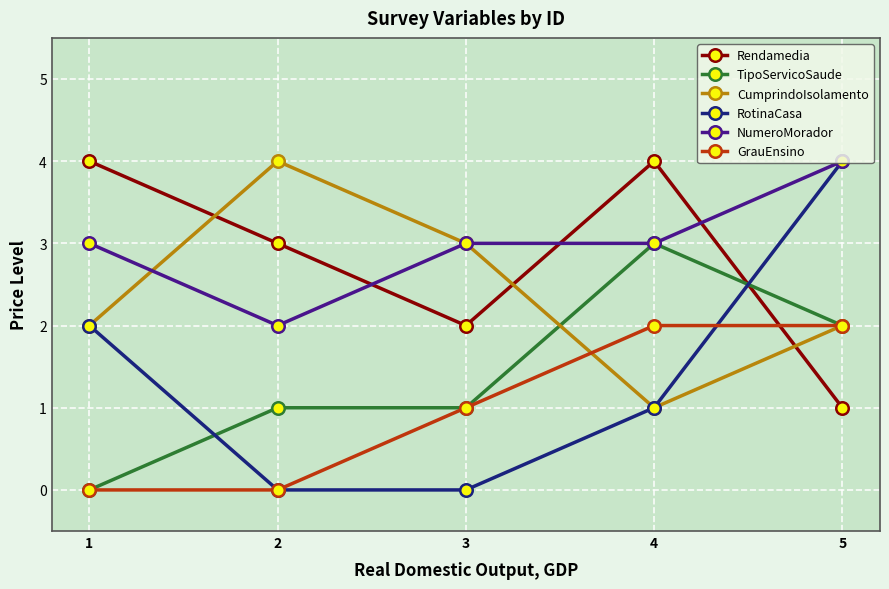

Reading right to left, what are all the values shown in this chart?

Rendamedia: 1	4	2	3	4
TipoServicoSaude: 2	3	1	1	0
CumprindoIsolamento: 2	1	3	4	2
RotinaCasa: 4	1	0	0	2
NumeroMorador: 4	3	3	2	3
GrauEnsino: 2	2	1	0	0